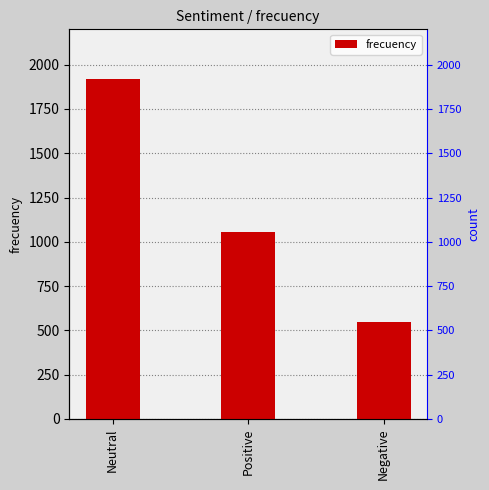

Between Positive and Neutral, which is larger?

Neutral